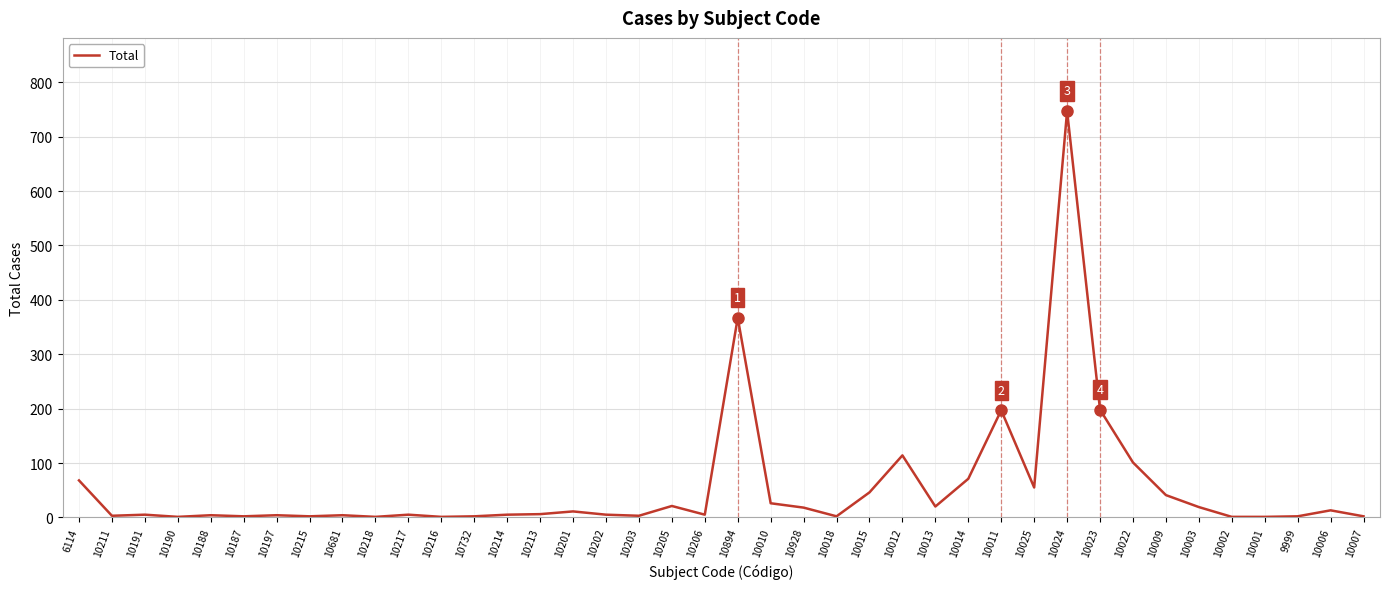

What is the maximum value shown in the chart?

747